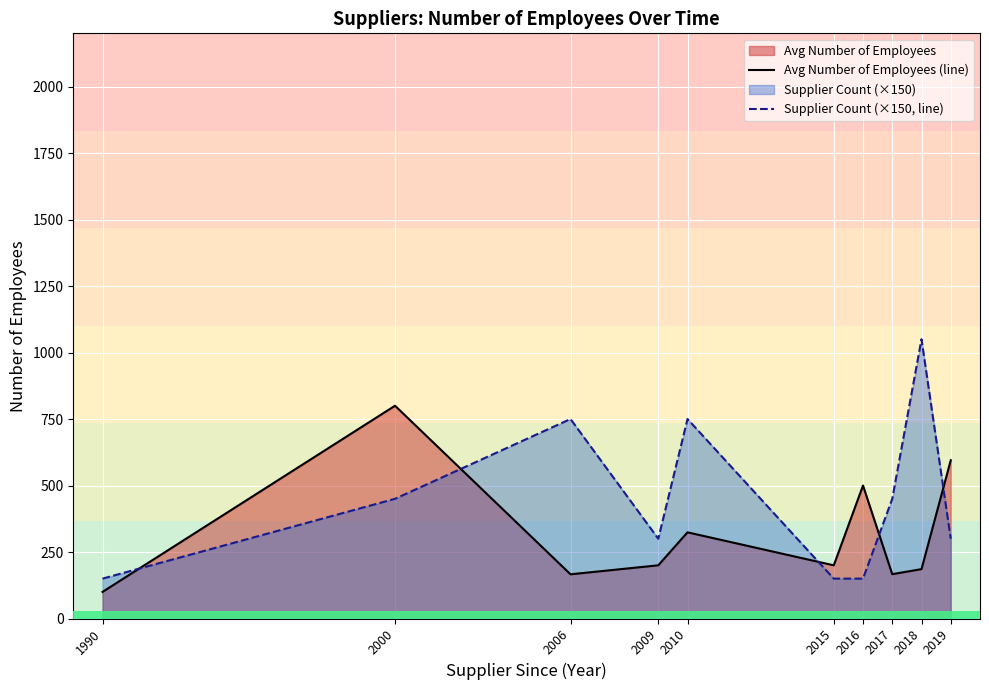

How many interior local valleys does the Supplier Count (×150, line) series have?

1